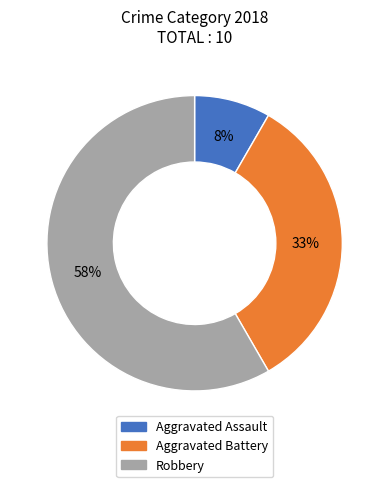

To the nearest percent, what portion does Aggravated Battery represent?

33%